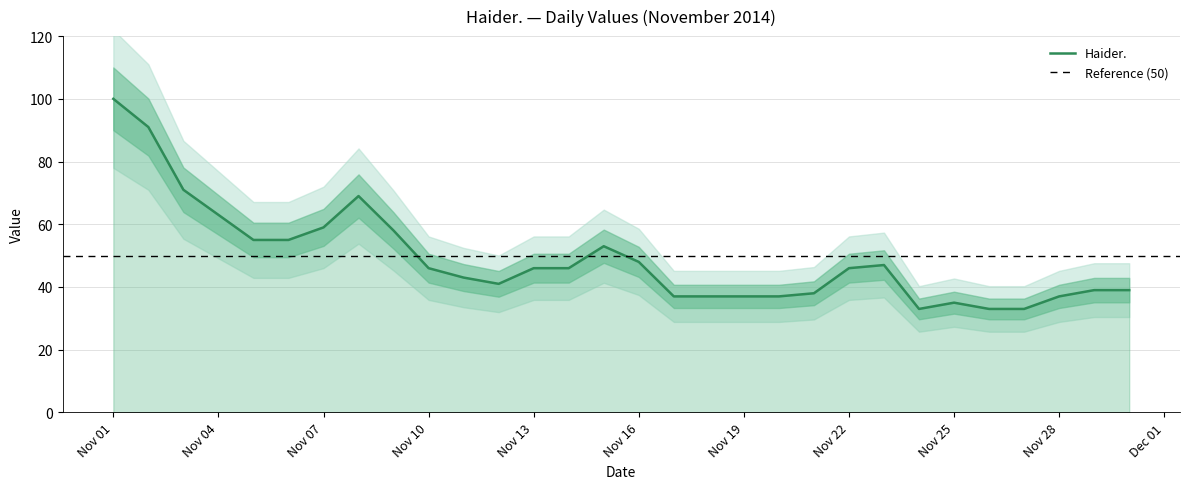

The Haider. series shows 46 at Nov 10. True or false?

True